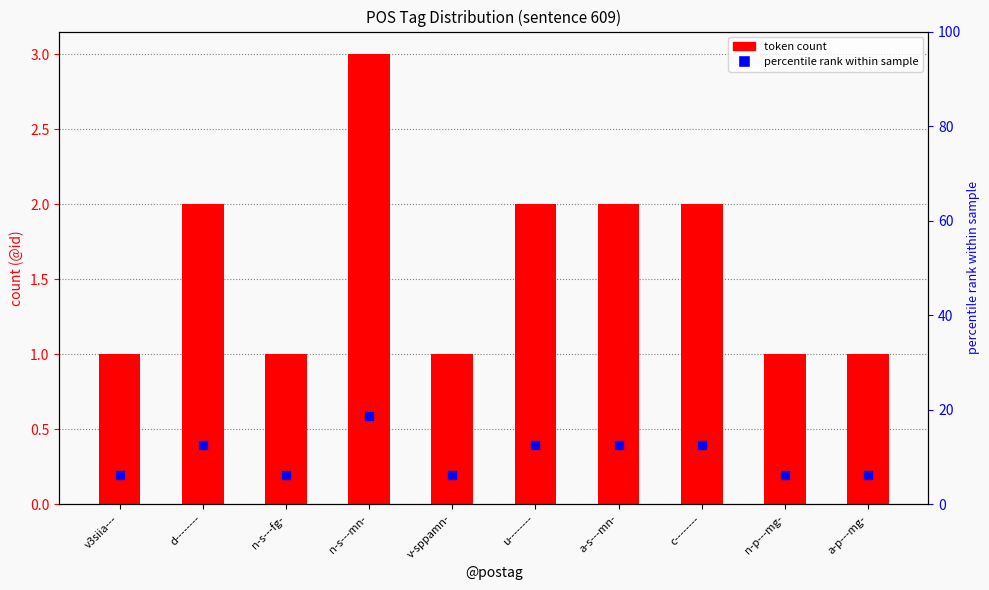

At how many categories does at least one series exceed 11?

5